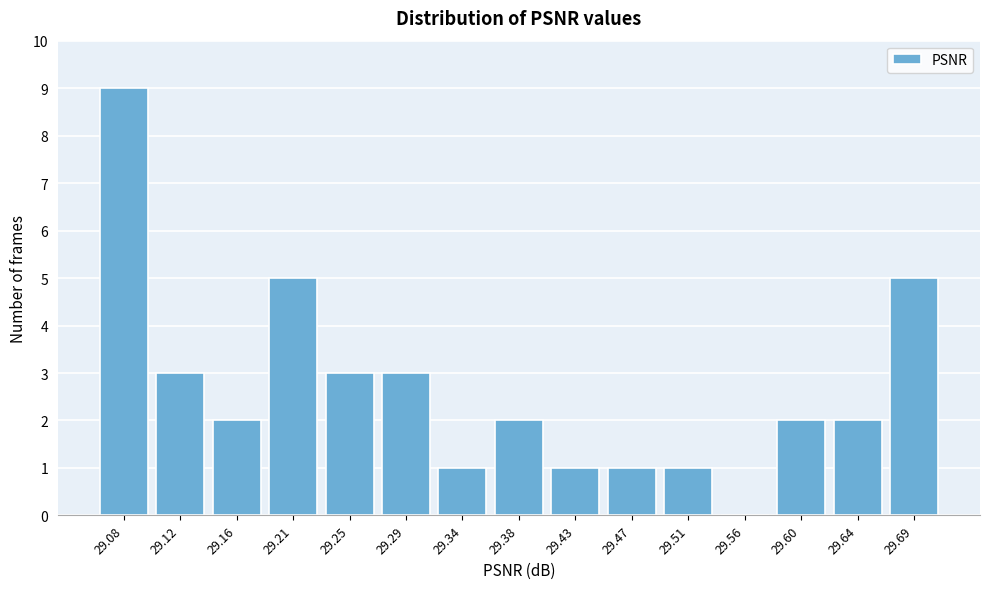

Reading left to right, what are all the values shown in this chart?

29.08=9	29.12=3	29.16=2	29.21=5	29.25=3	29.29=3	29.34=1	29.38=2	29.43=1	29.47=1	29.51=1	29.56=0	29.60=2	29.64=2	29.69=5